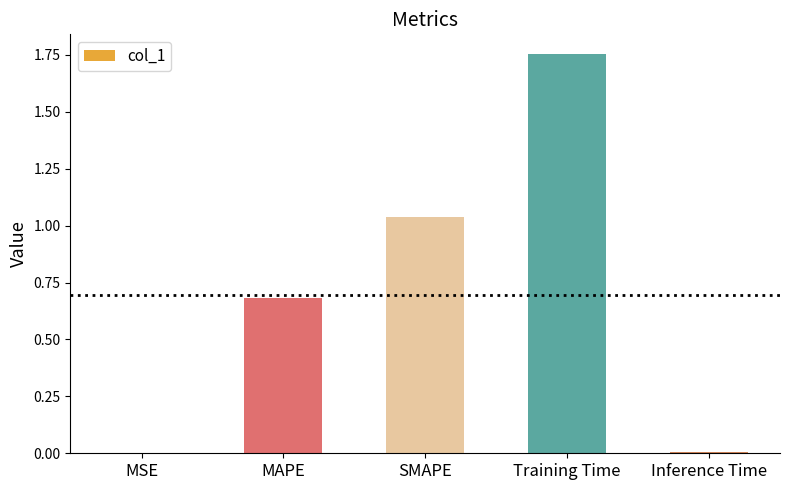

The value at Inference Time is 0.0. True or false?

True